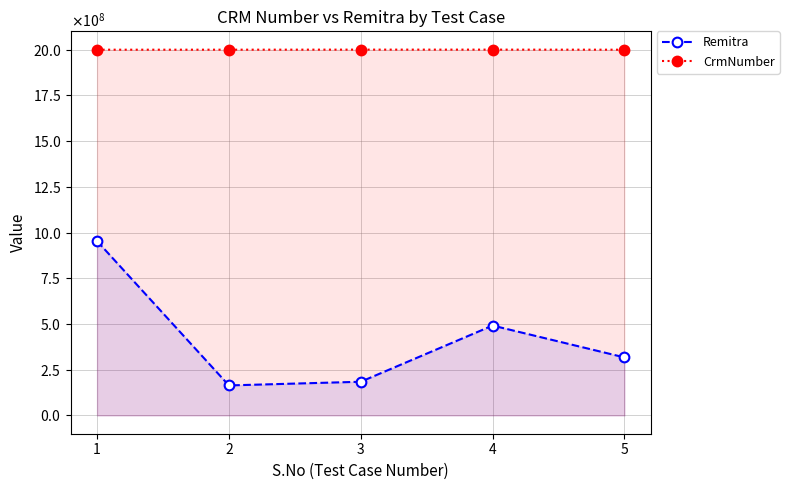

Is the value of Remitra at 1 greater than the value of CrmNumber at 1?

No